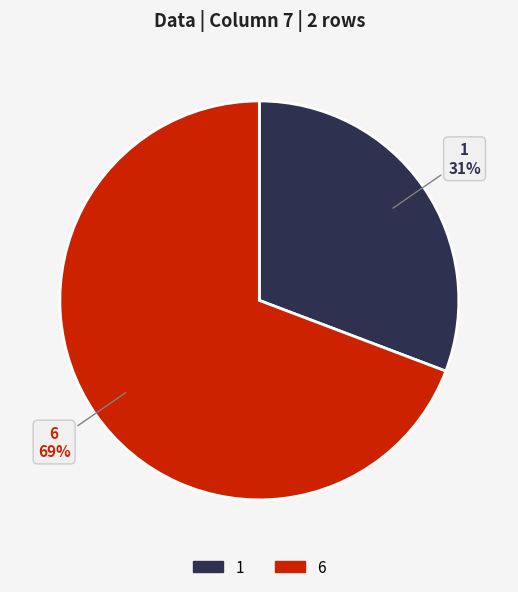

What percentage is the 6 slice, to the nearest percent?

69%